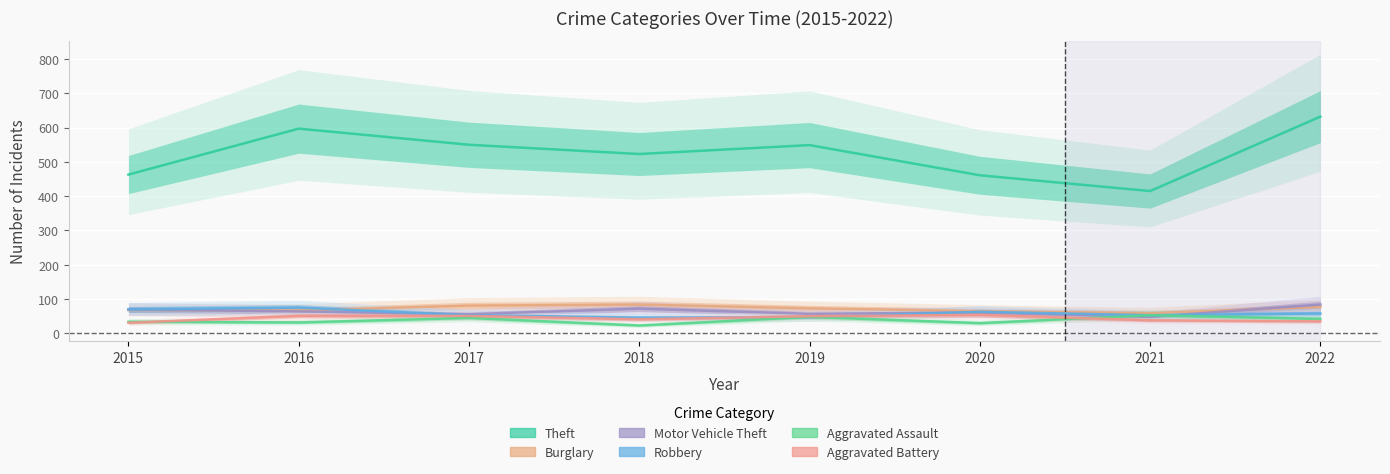

Does the chart display data point markers on the line(s)?

No